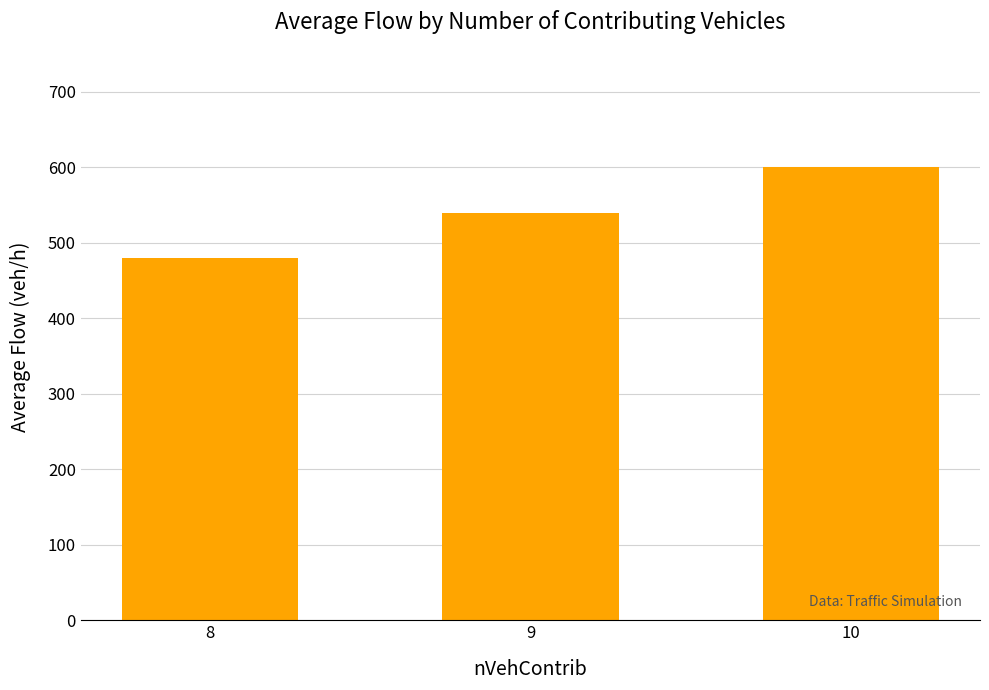

How many categories are shown in the chart?

3